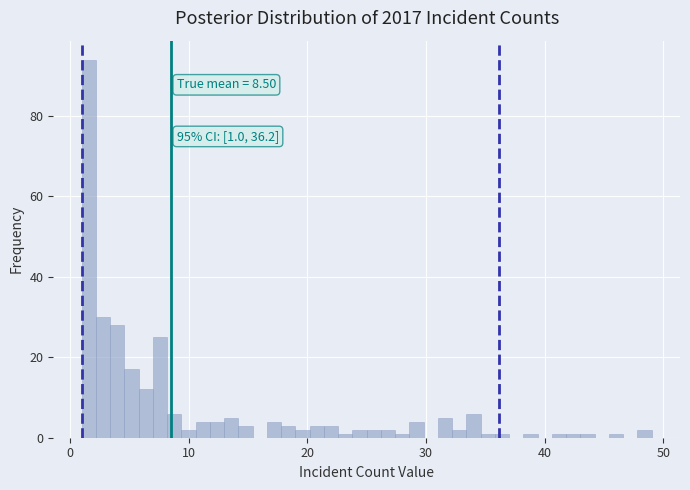

Around what value on the x-axis is the tallest bar? Give the approximate position of its centre, as read against the axis.

2